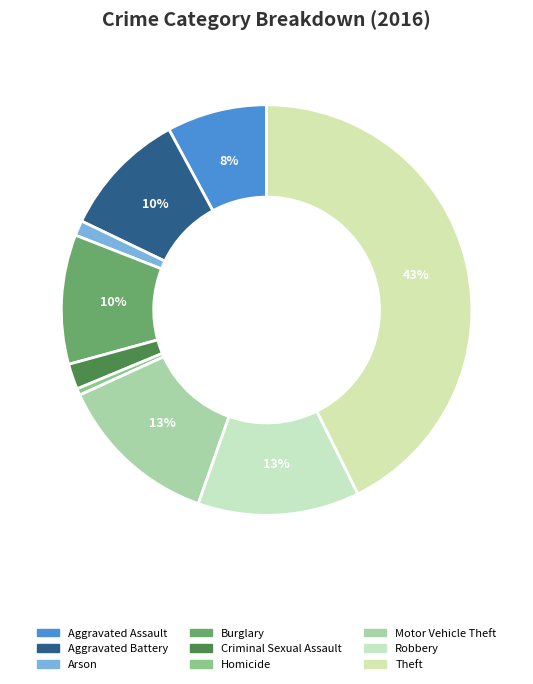

True or false: Robbery accounts for 1% of the total.

False